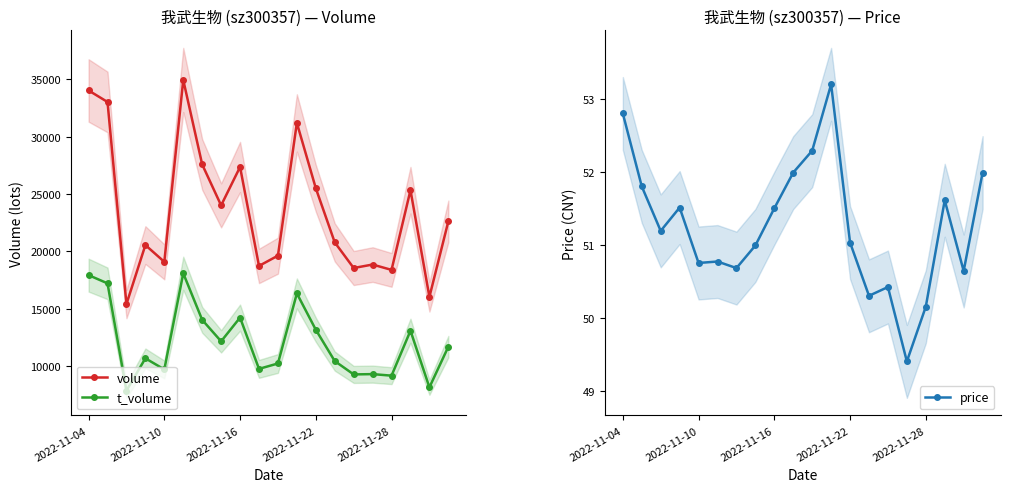

True or false: price has a value of 50.1 at 2022-11-28.

True